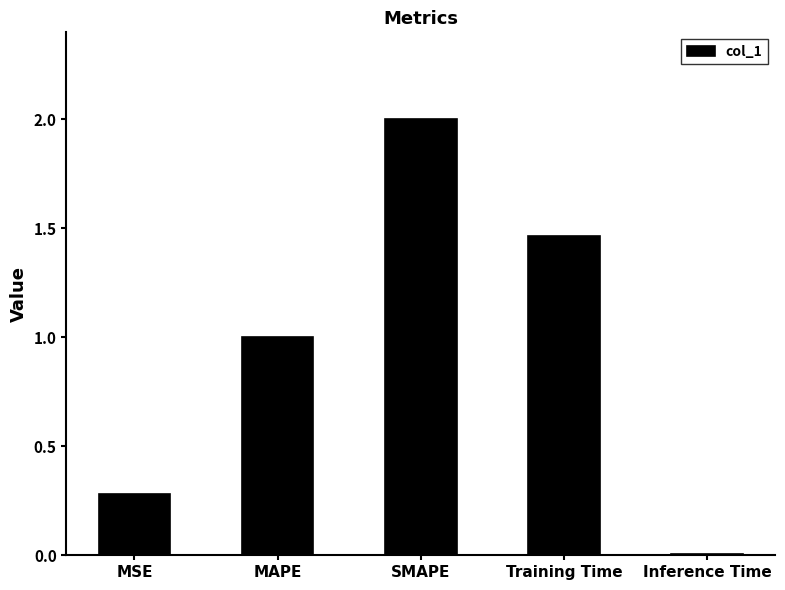

What is the label of the 2nd bar from the right?

Training Time